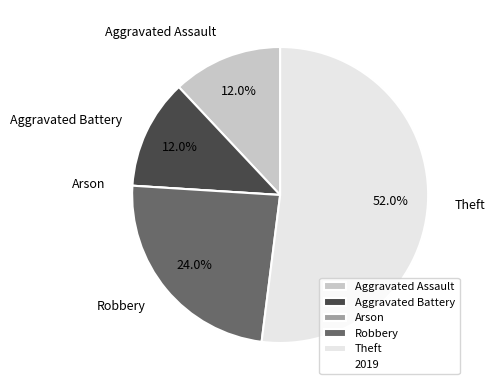

What percentage is NOT represented by Aggravated Assault?

88.0%